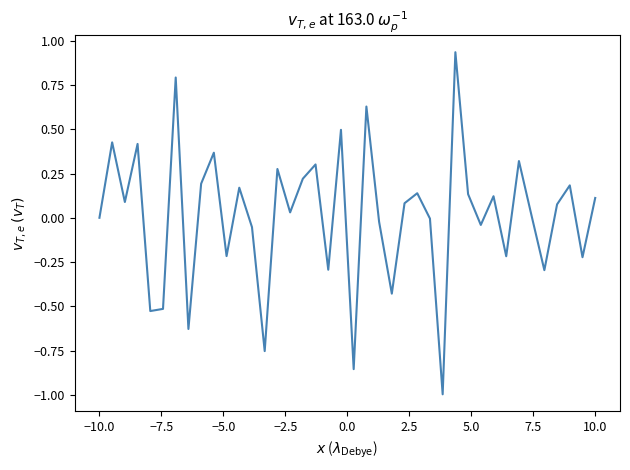

What is the difference between the maximum and minimum values?

1.9